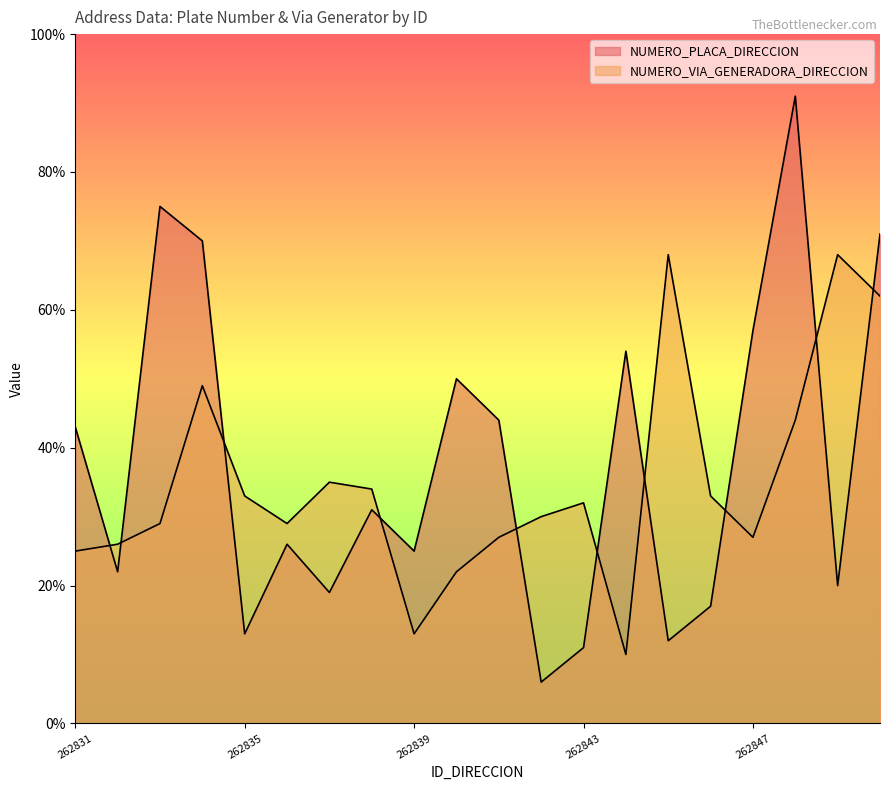

Rank the series by their maximum value, from lowest to highest.

NUMERO_VIA_GENERADORA_DIRECCION, NUMERO_PLACA_DIRECCION